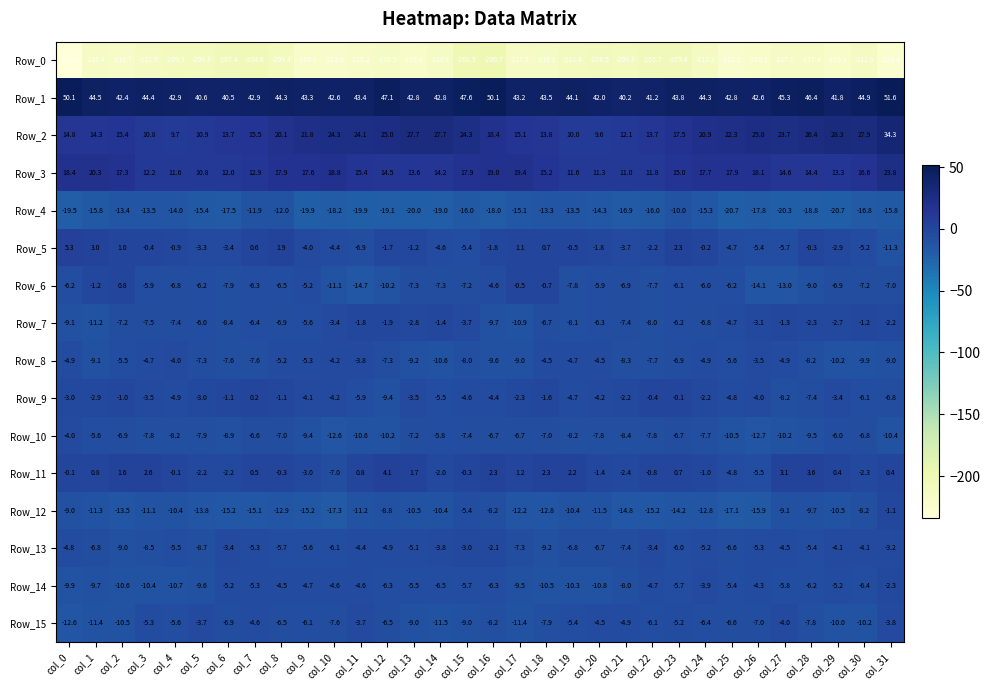

Which category has the highest value across all series?

col_31